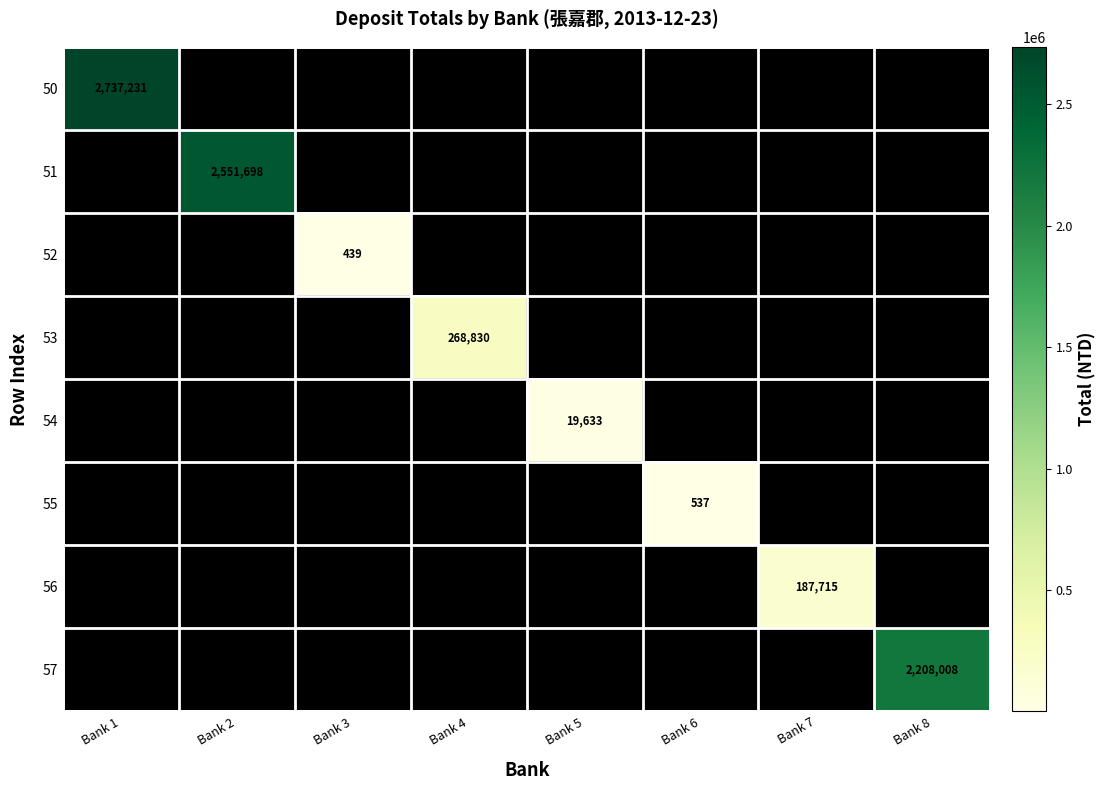

The 50 series shows 2737231 at Bank 1. True or false?

True